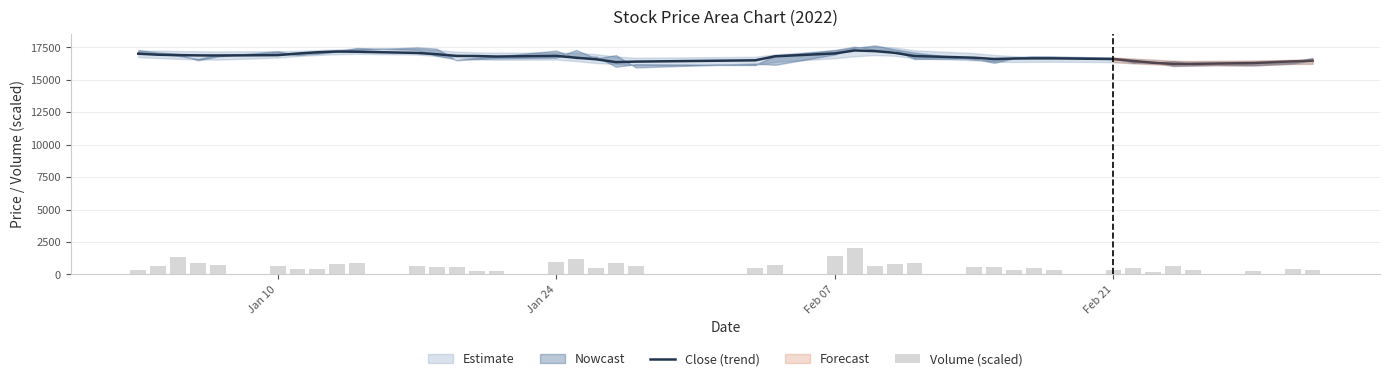

What is the lowest value of the Close (trend) series?

16220